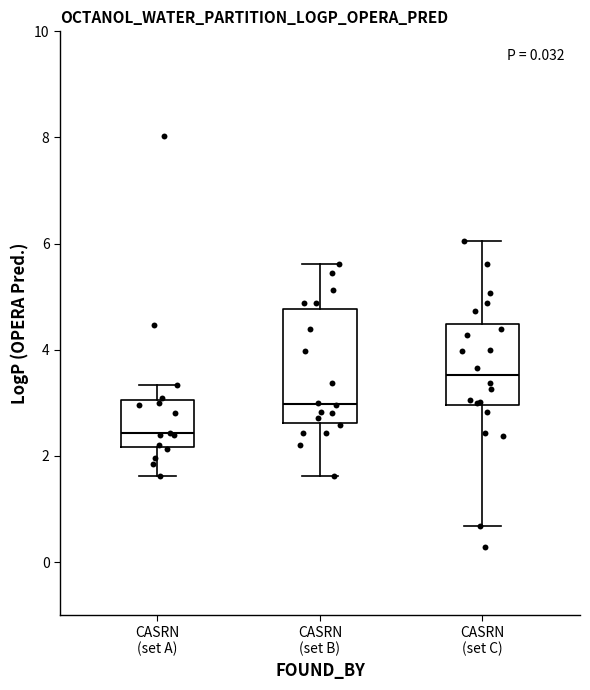

Reading left to right, transcribe this box plot: for each box, give where its median line is, the range the box spans, and where its two whiskers end, as read against the y-axis. The values are not printed on the chart, so give them approximately, as read against the axis.

CASRN (set A): median 2.4, box 2.2 to 3.0, whiskers 1.6 to 3.4
CASRN (set B): median 3.0, box 2.6 to 4.8, whiskers 1.6 to 5.6
CASRN (set C): median 3.6, box 3.0 to 4.4, whiskers 0.6 to 6.0